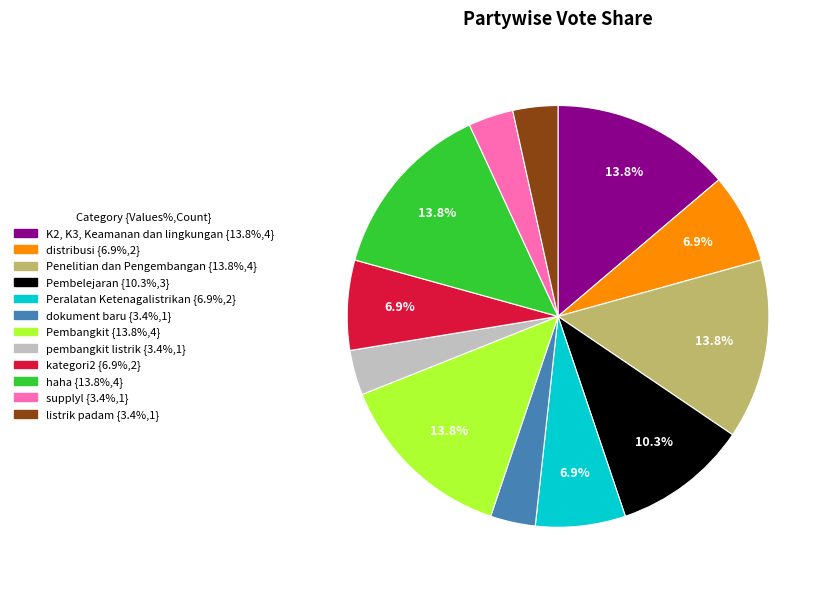

Is it true that Pembelejaran is 1% of the pie?

False